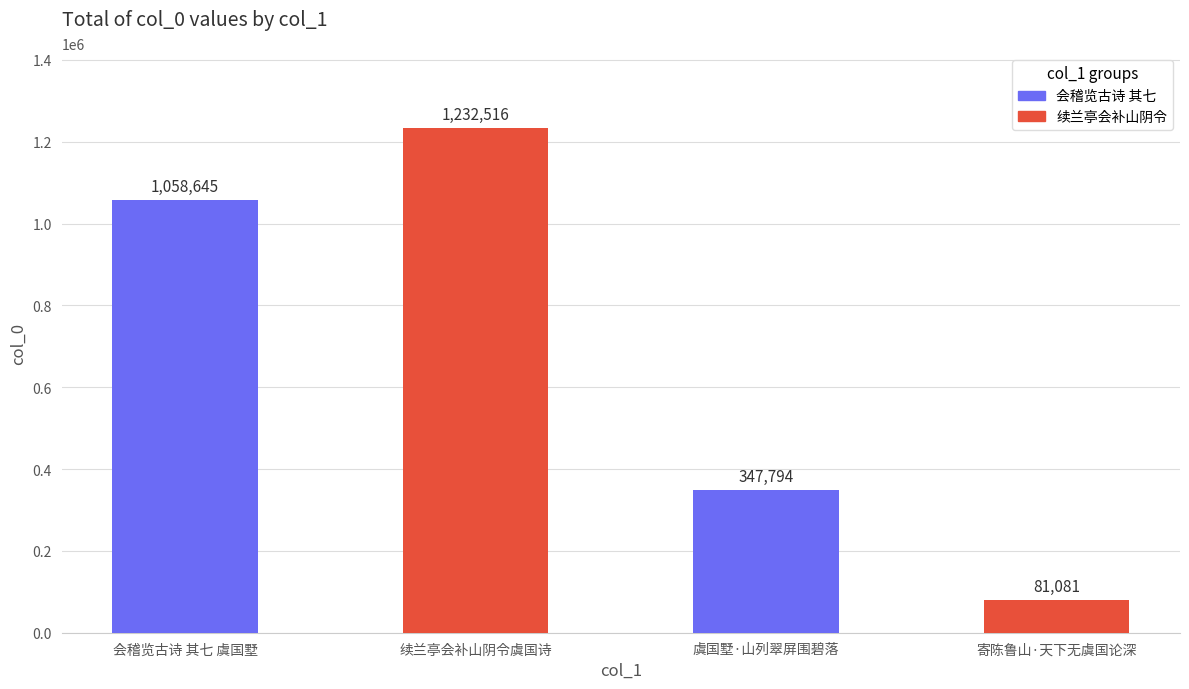

Reading right to left, list all the values displayed in this chart.

寄陈鲁山·天下无虞国论深=81081	虞国墅·山列翠屏围碧落=347794	续兰亭会补山阴令虞国诗=1232516	会稽览古诗 其七 虞国墅=1058645